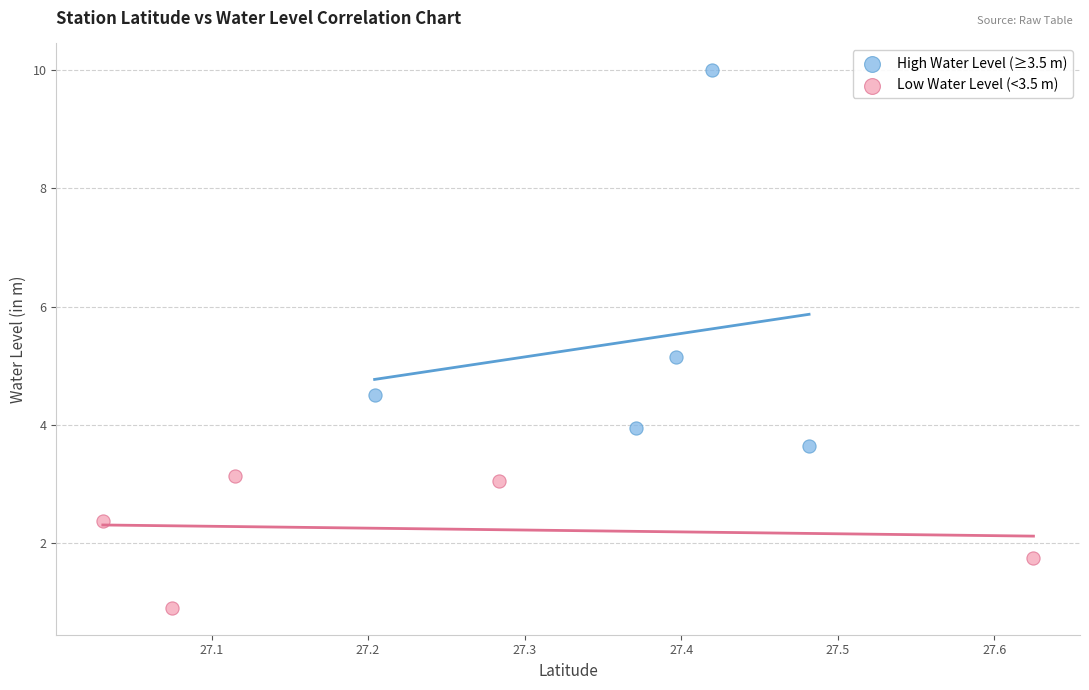

Which series has the widest spread of Y values?

High Water Level (≥3.5 m)